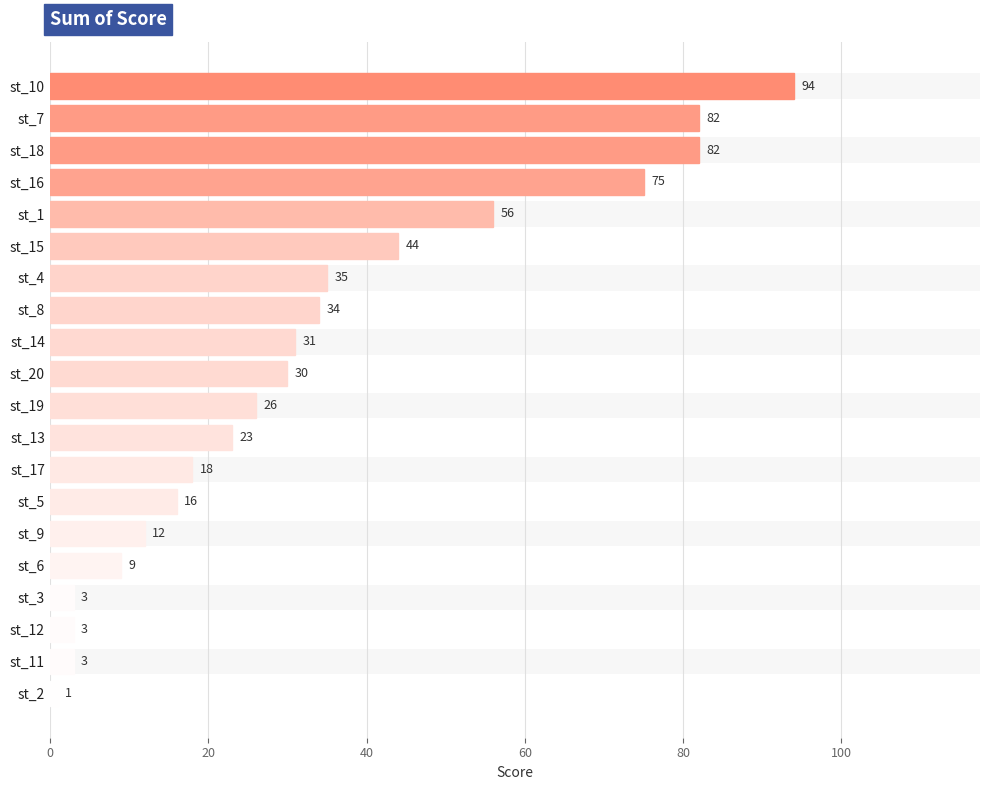

Are the bars grouped side by side (vs. stacked)?

No